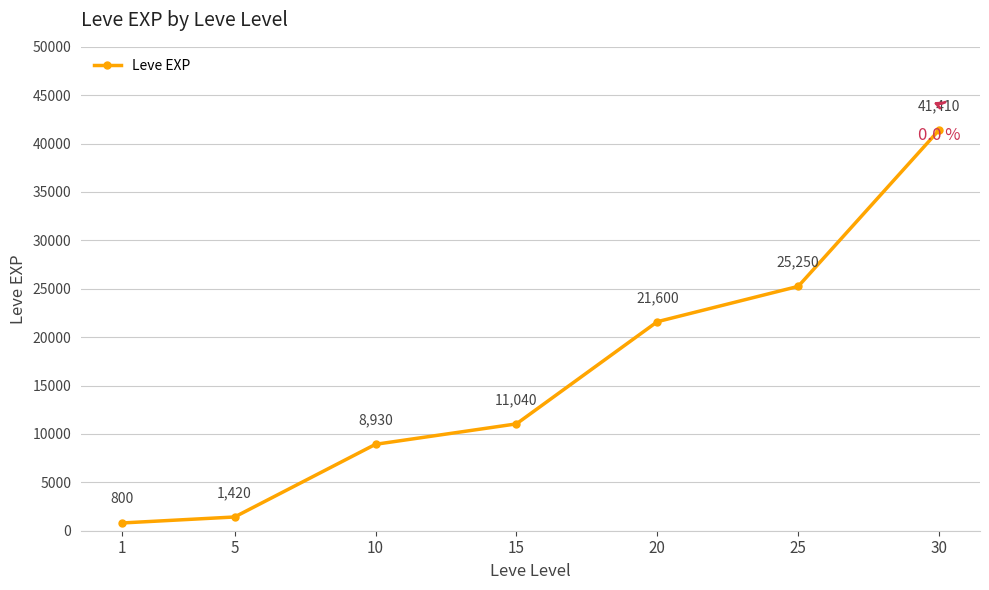

What is the difference between the second highest and second lowest values?

23830